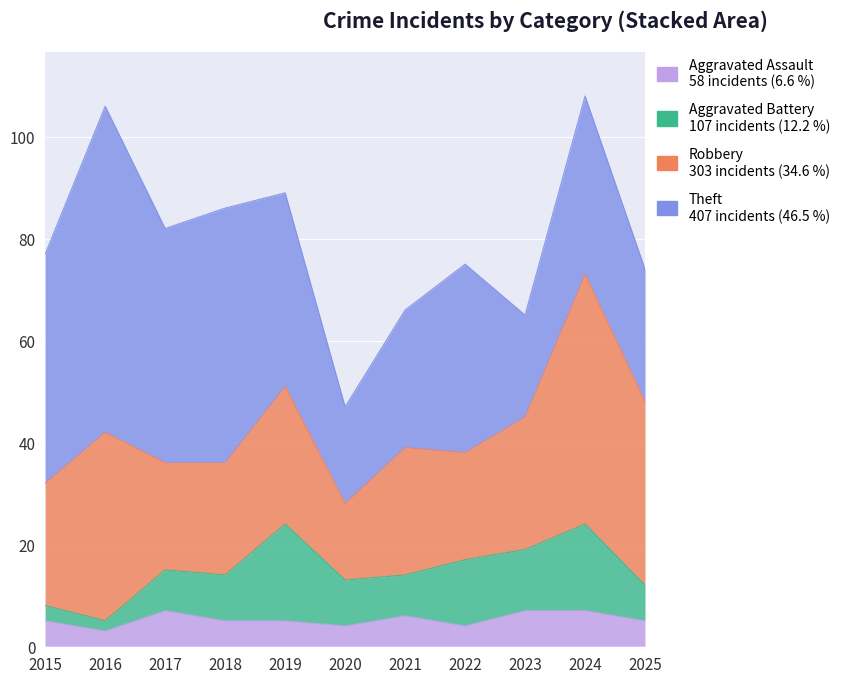

How many categories are shown in the chart?

11